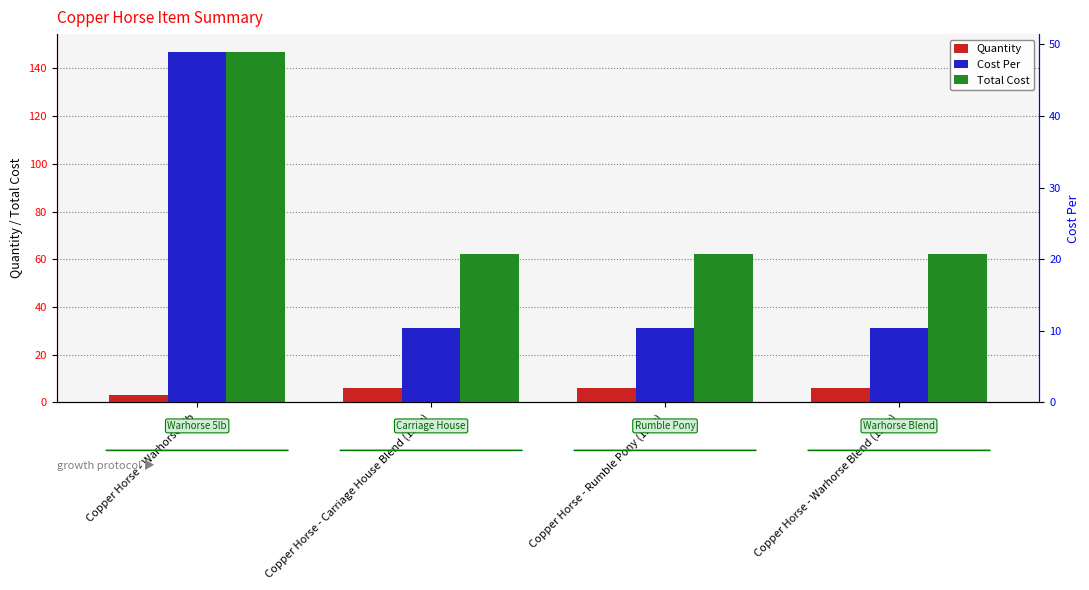

How many series are shown in this chart?

3